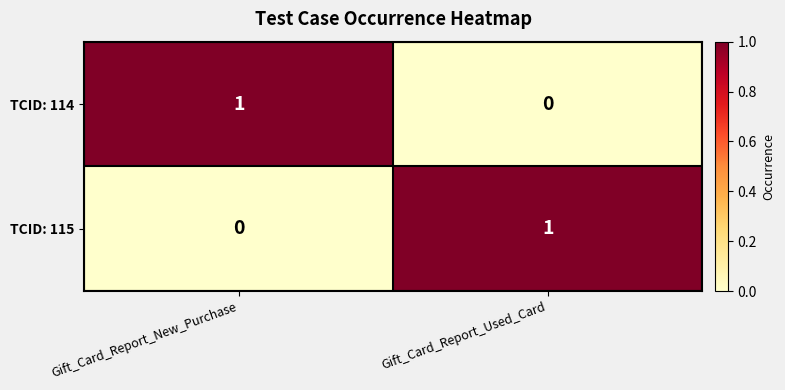

How many values in TCID: 114 are above zero?

1